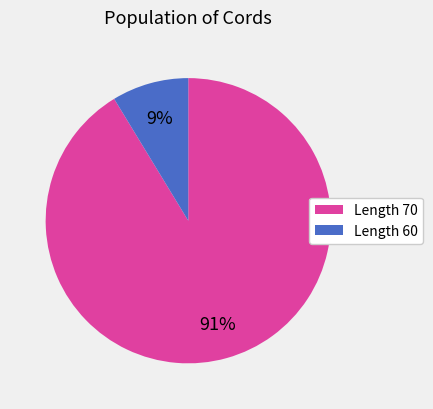

Is there any slice that represents more than half of the pie?

Yes